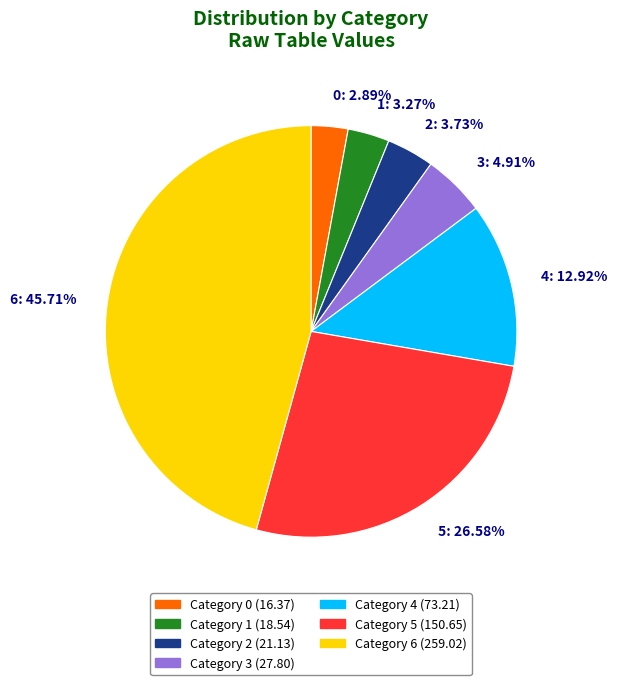

Between 3 and 4, which is larger?

4